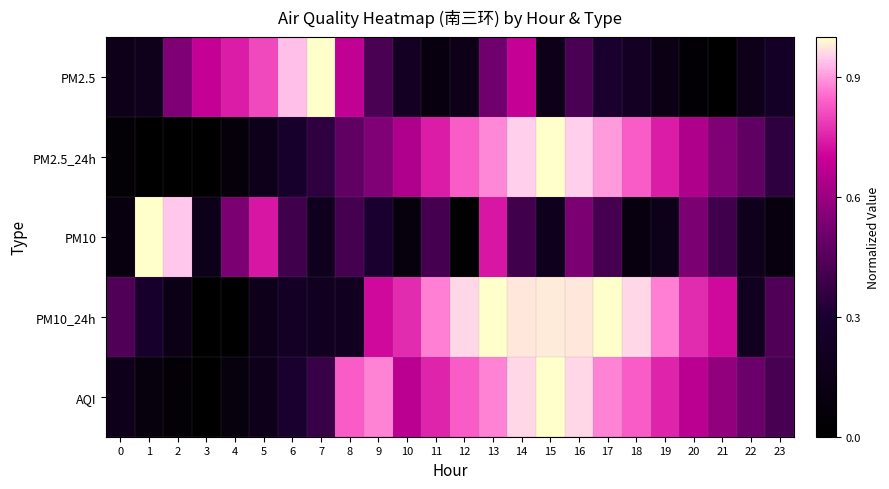

Reading left to right, list all the values displayed in this chart.

PM2.5: 0=0.2	1=0.2	2=0.5	3=0.7	4=0.7	5=0.8	6=0.9	7=1.0	8=0.7	9=0.4	10=0.2	11=0.1	12=0.2	13=0.5	14=0.7	15=0.2	16=0.4	17=0.3	18=0.2	19=0.1	20=0.0	21=0.0	22=0.2	23=0.2
PM2.5_24h: 0=0.0	1=0.0	2=0.0	3=0.0	4=0.1	5=0.2	6=0.3	7=0.4	8=0.5	9=0.5	10=0.6	11=0.7	12=0.8	13=0.9	14=1.0	15=1.0	16=1.0	17=0.9	18=0.8	19=0.7	20=0.6	21=0.5	22=0.5	23=0.4
PM10: 0=0.1	1=1.0	2=0.9	3=0.2	4=0.5	5=0.7	6=0.4	7=0.2	8=0.4	9=0.3	10=0.1	11=0.4	12=0.0	13=0.7	14=0.4	15=0.2	16=0.5	17=0.4	18=0.1	19=0.2	20=0.5	21=0.4	22=0.2	23=0.1
PM10_24h: 0=0.4	1=0.3	2=0.1	3=0.0	4=0.0	5=0.2	6=0.2	7=0.2	8=0.2	9=0.7	10=0.8	11=0.9	12=1.0	13=1.0	14=1.0	15=1.0	16=1.0	17=1.0	18=1.0	19=0.9	20=0.8	21=0.7	22=0.2	23=0.4
AQI: 0=0.2	1=0.1	2=0.0	3=0.0	4=0.1	5=0.2	6=0.3	7=0.4	8=0.8	9=0.9	10=0.7	11=0.8	12=0.8	13=0.9	14=1.0	15=1.0	16=1.0	17=0.9	18=0.8	19=0.8	20=0.7	21=0.6	22=0.5	23=0.4